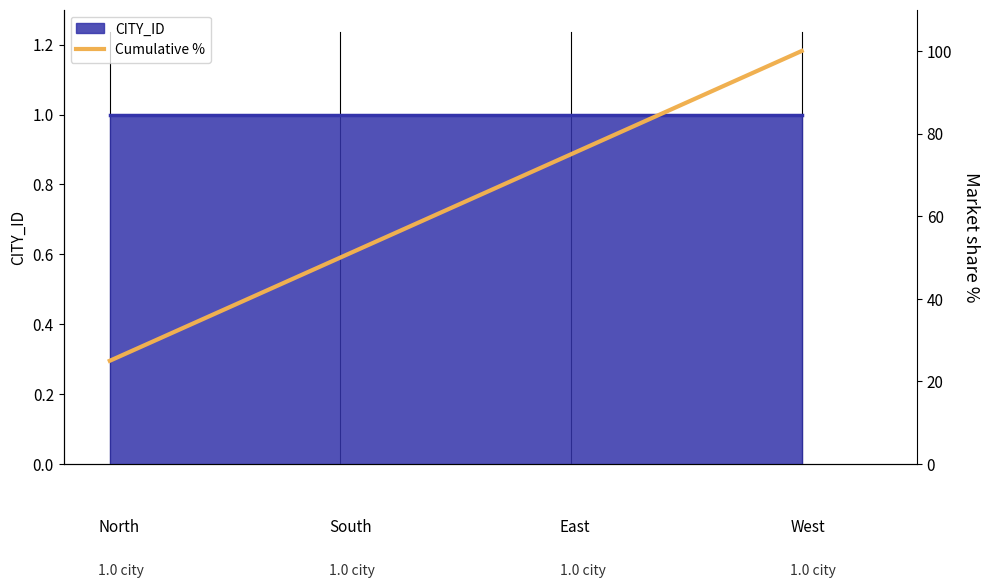

The value at 2 is 75. True or false?

True